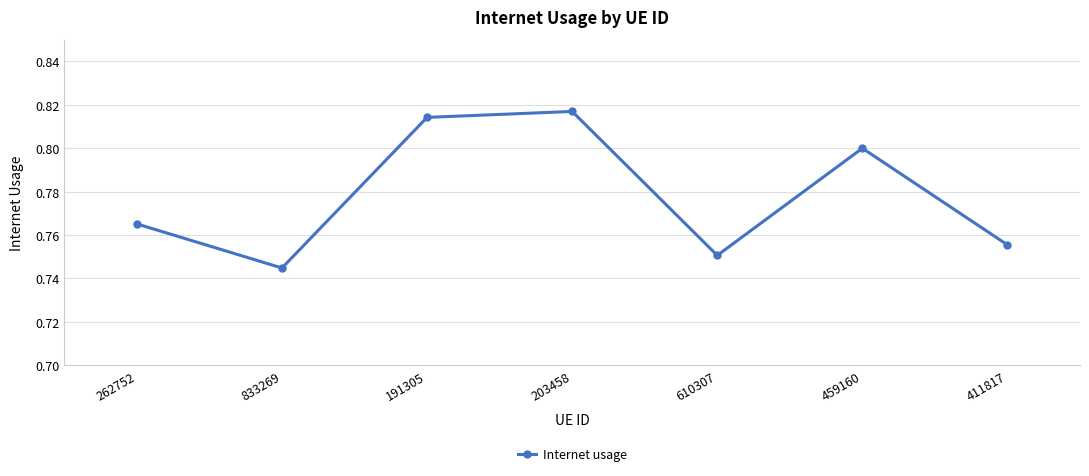

What is the difference between the maximum and second lowest values?

0.1